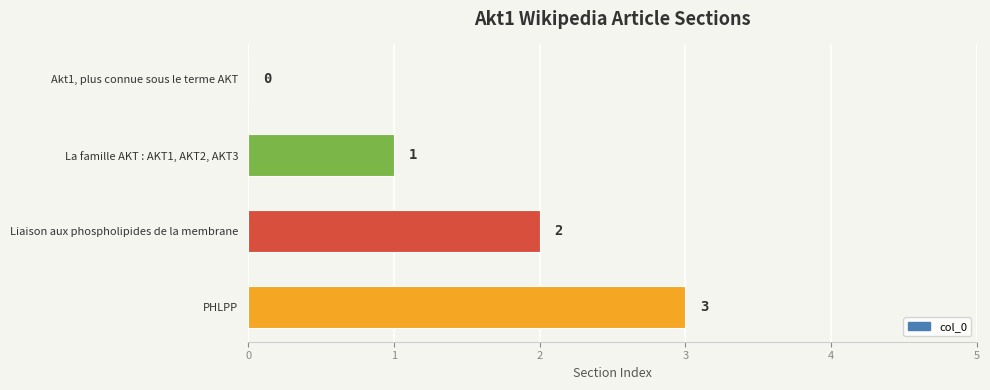

Are the bars grouped side by side (vs. stacked)?

No